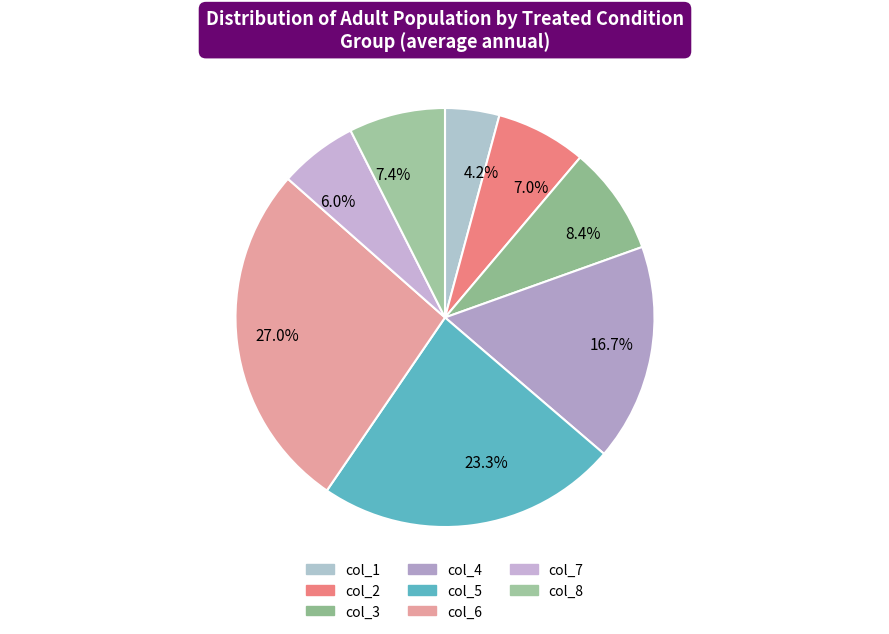

What is the total percentage of col_3 and col_2?

15.3%